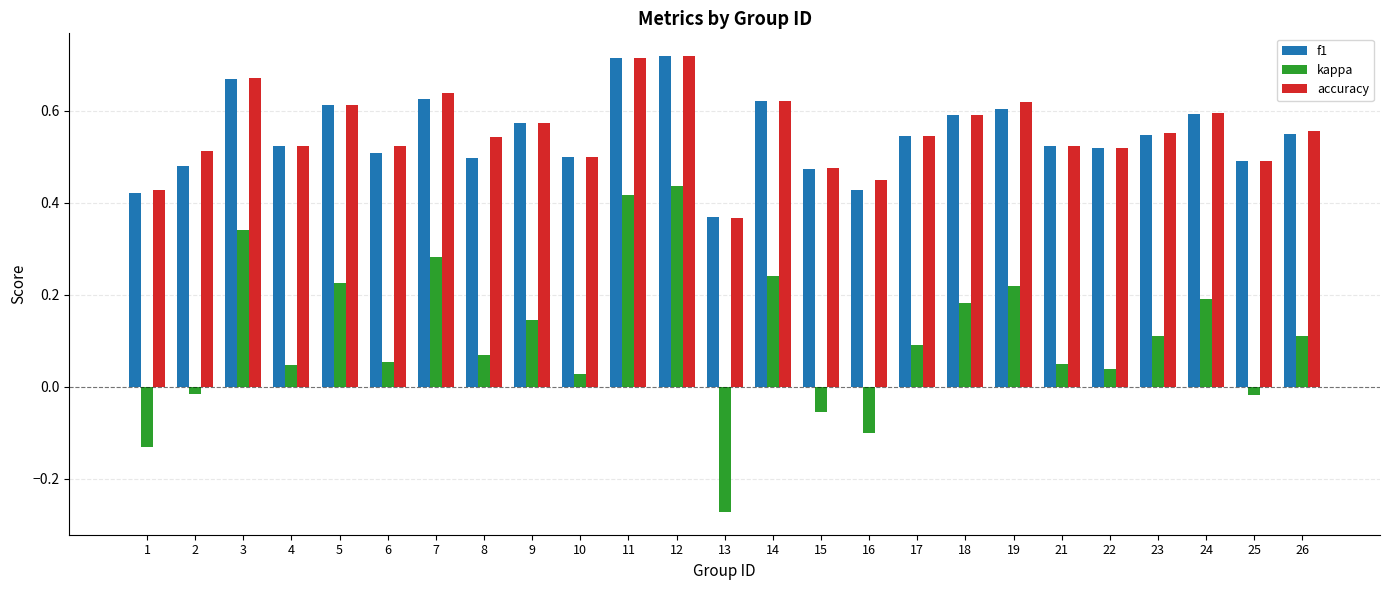

Is the value of kappa at 14 greater than the value of accuracy at 10?

No